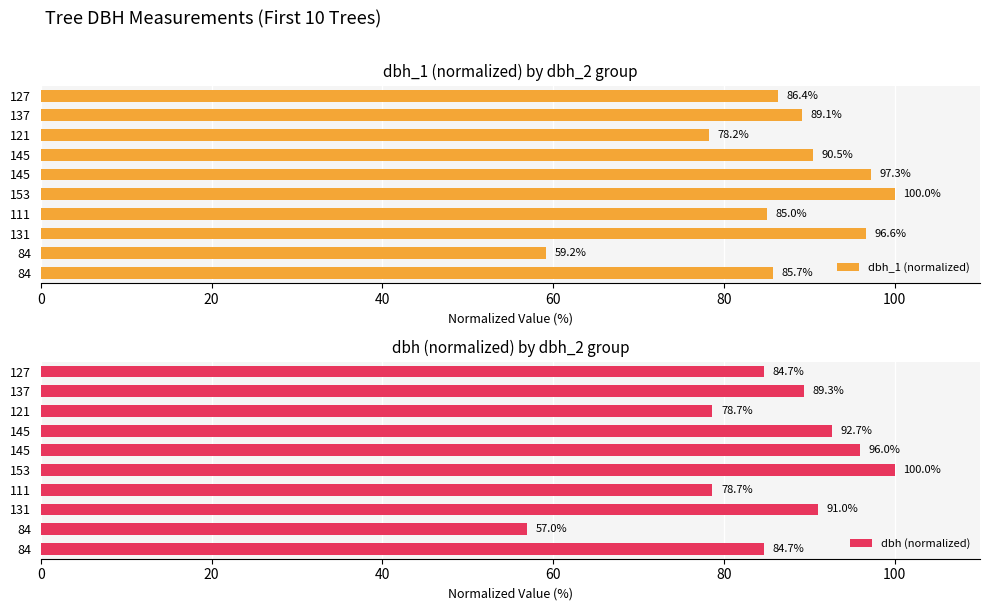

Which series has the largest total across all categories?

dbh_1 (normalized)